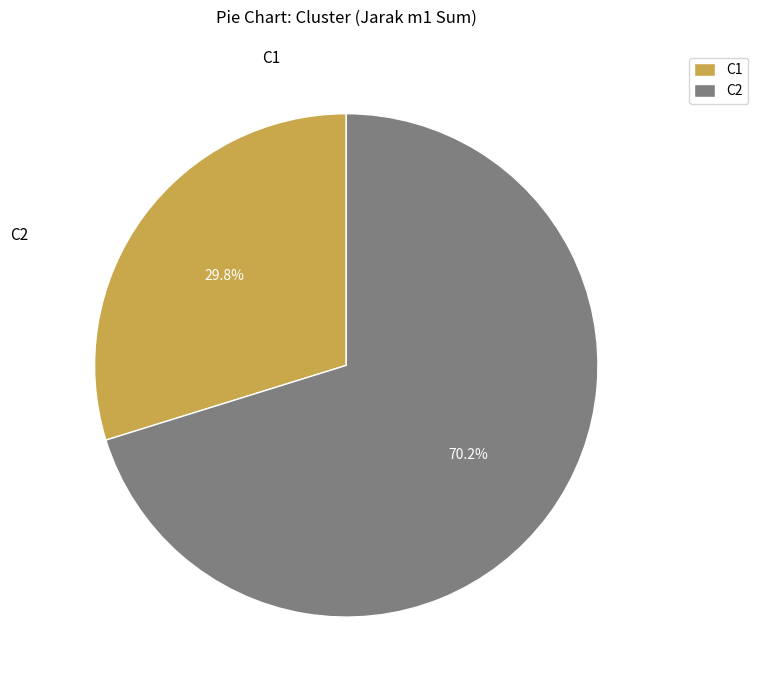

Rank the categories by value from lowest to highest.

C1, C2